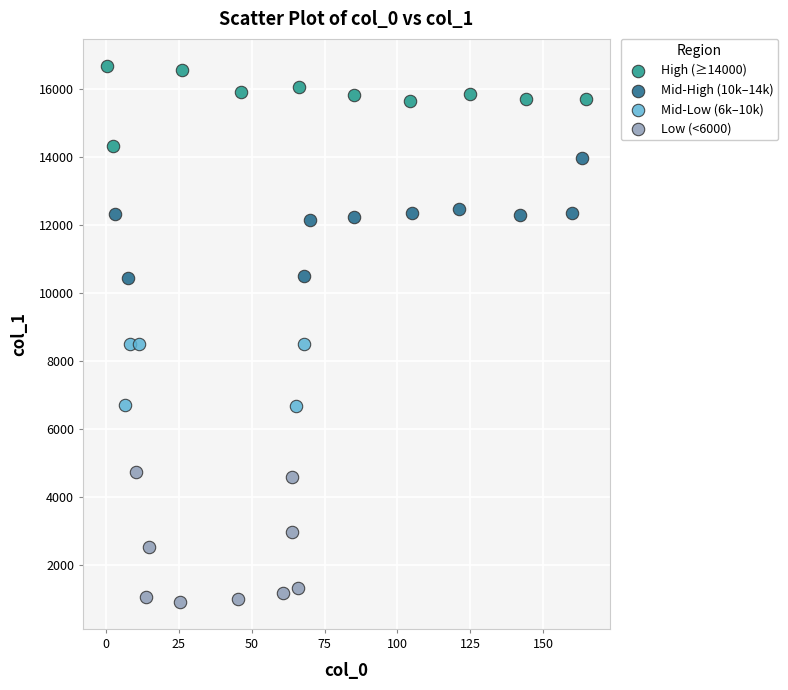

Which series contains the highest Y value?

High (≥14000)